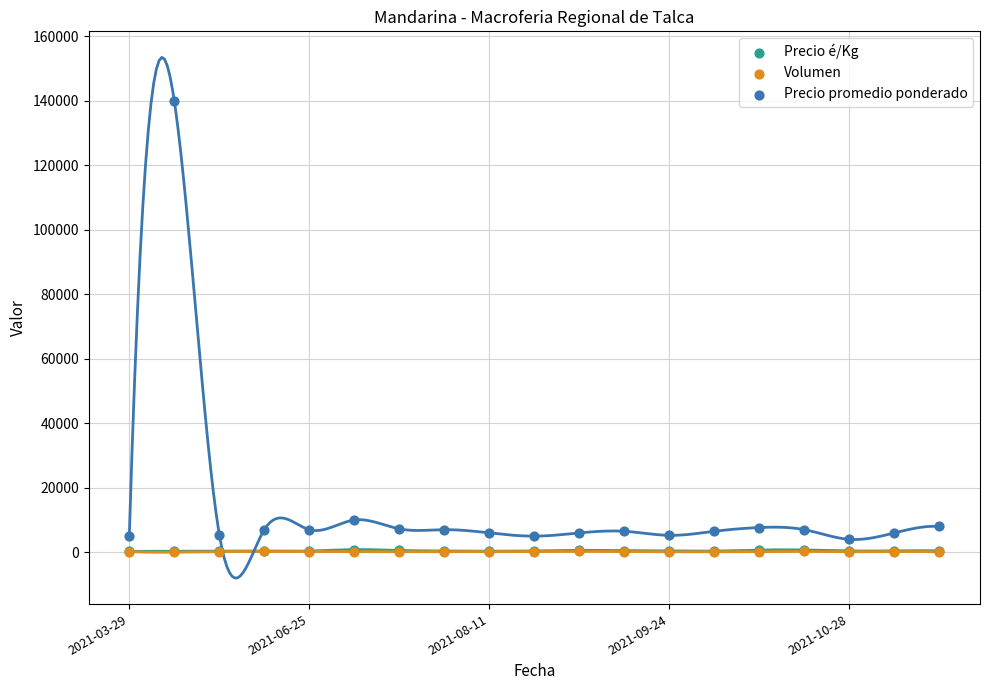

Which series reaches the maximum Y coordinate?

Precio promedio ponderado